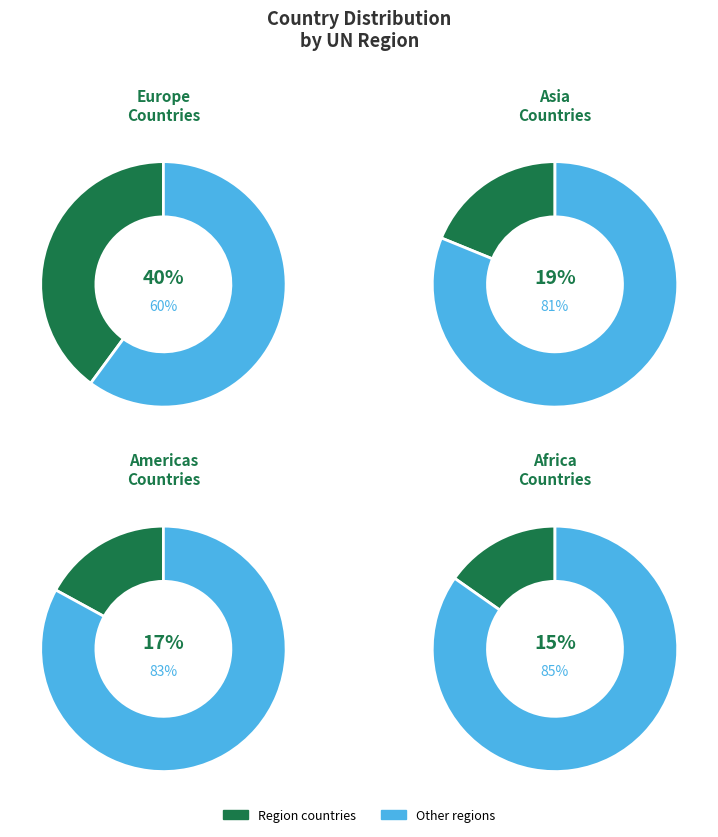

What is the largest slice in the pie chart?

Europe